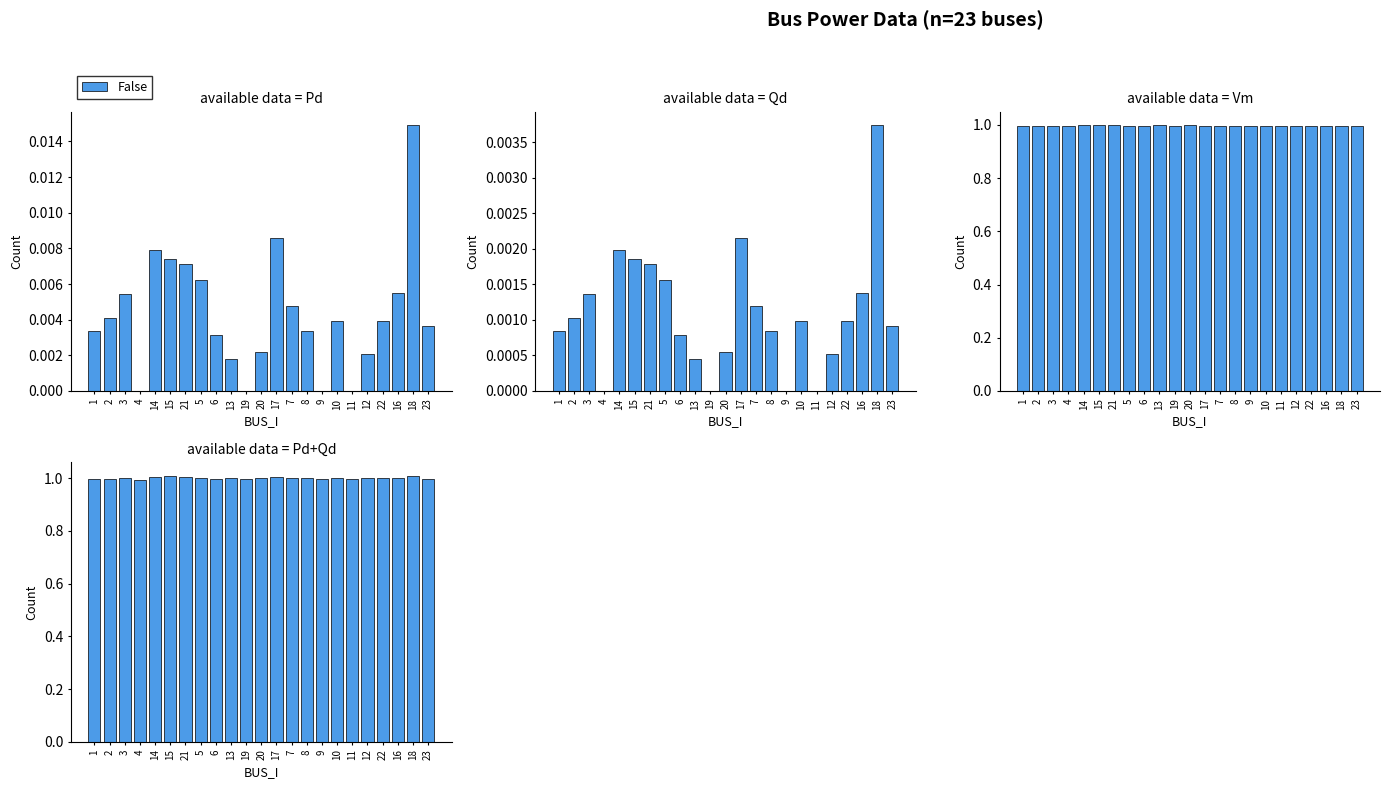

Rank the categories by value from highest to lowest.

18, 15, 21, 14, 17, 7, 10, 20, 3, 5, 22, 8, 16, 12, 13, 2, 1, 23, 6, 19, 9, 11, 4